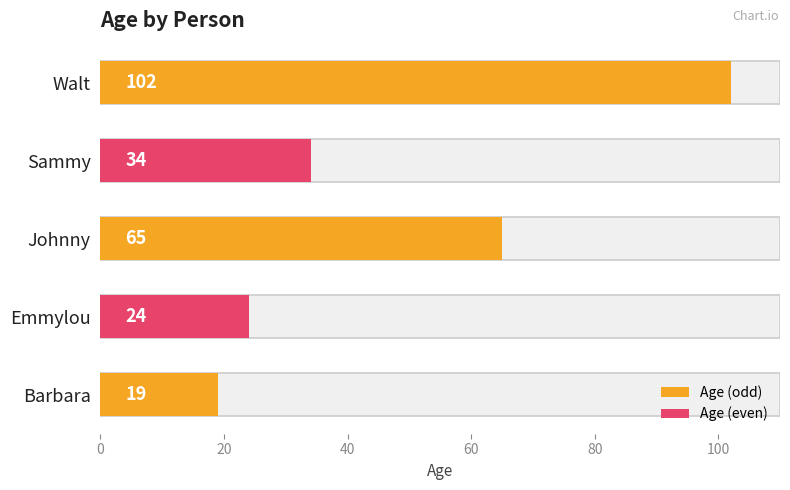

How many data points does each series have?

5